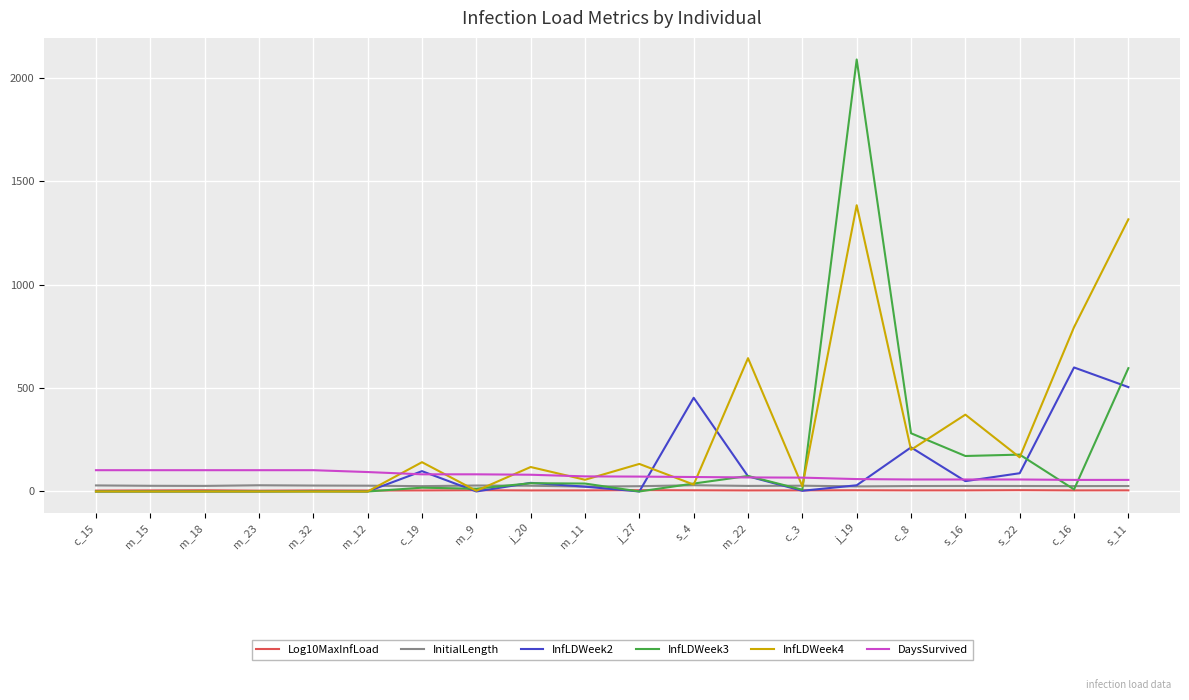

What position from the right is m_22?

8